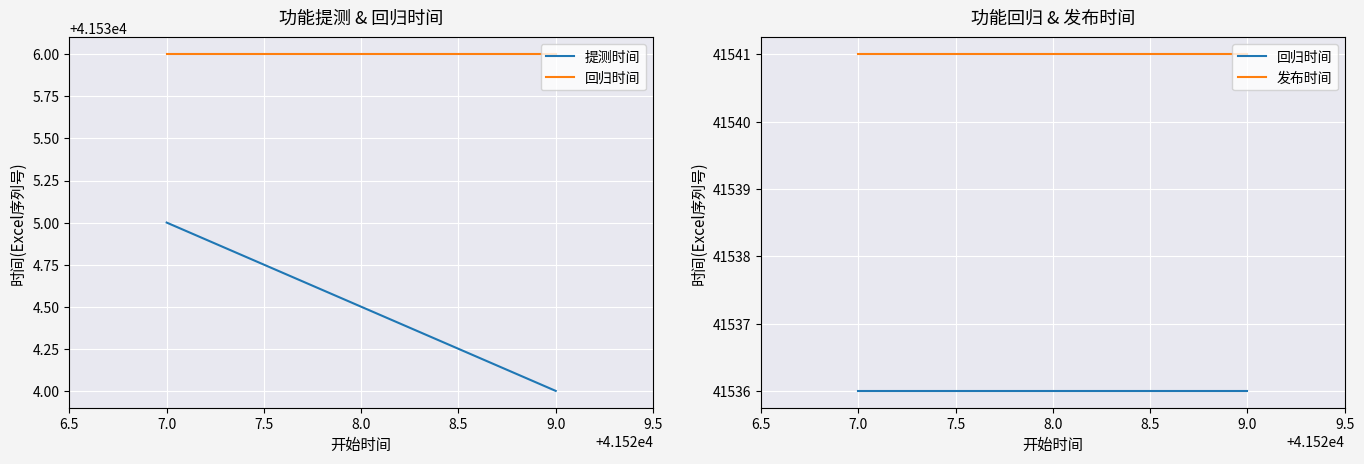

True or false: 发布时间 has more than 2 interior local peaks.

False